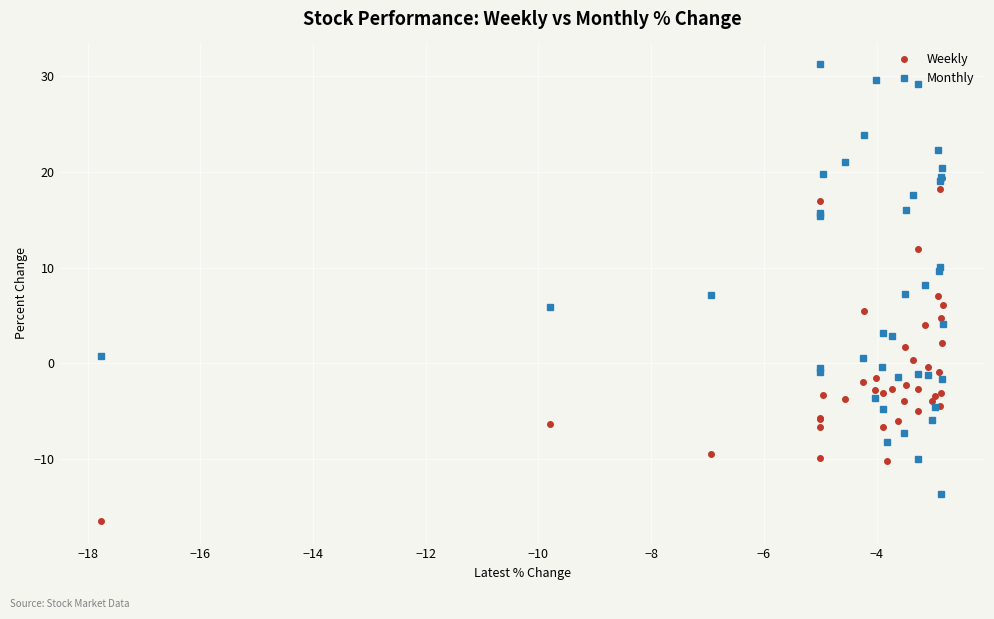

Which series has the largest total across all categories?

Monthly